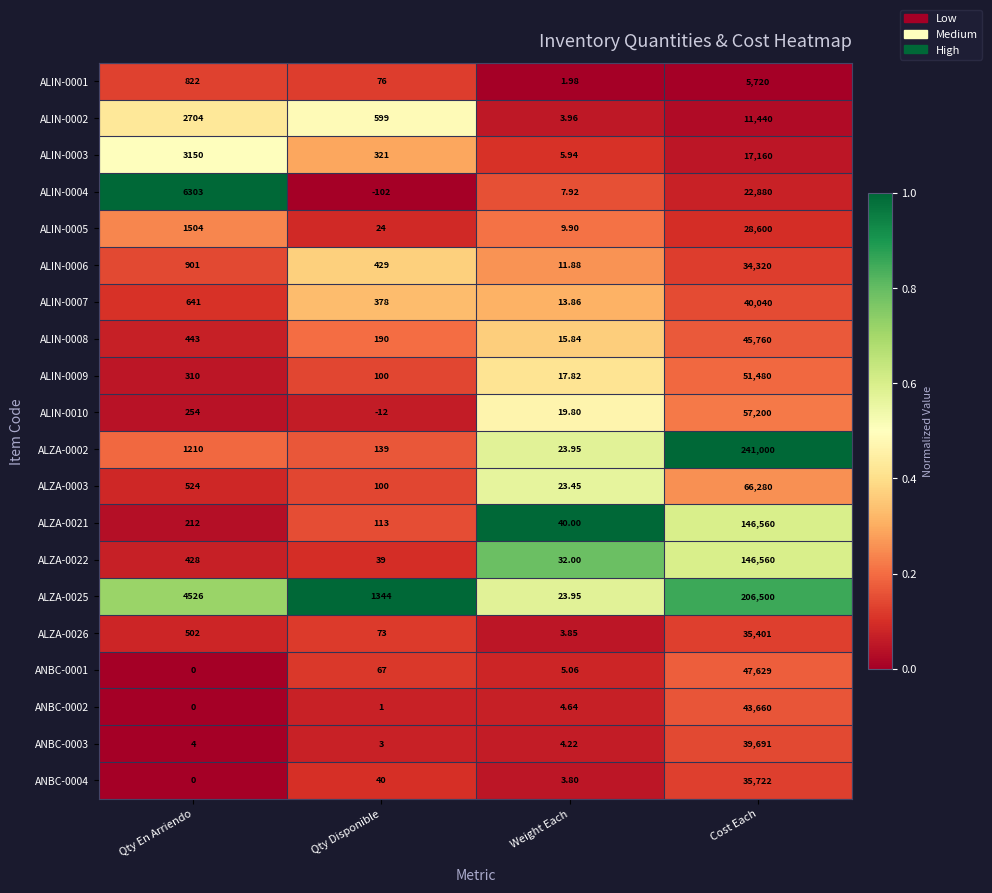

Which label corresponds to the smallest value in the chart?

Qty Disponible